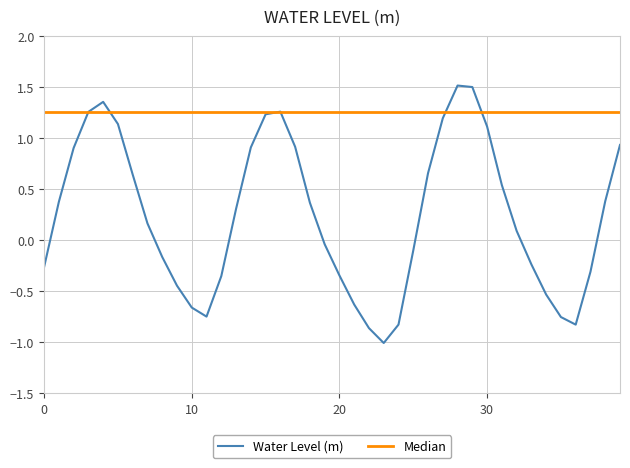

Which series has the widest spread of values?

Water Level (m)